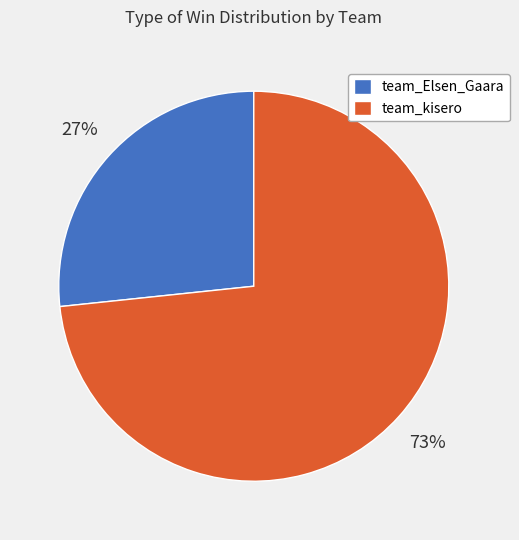

Count the number of slices in the pie.

2